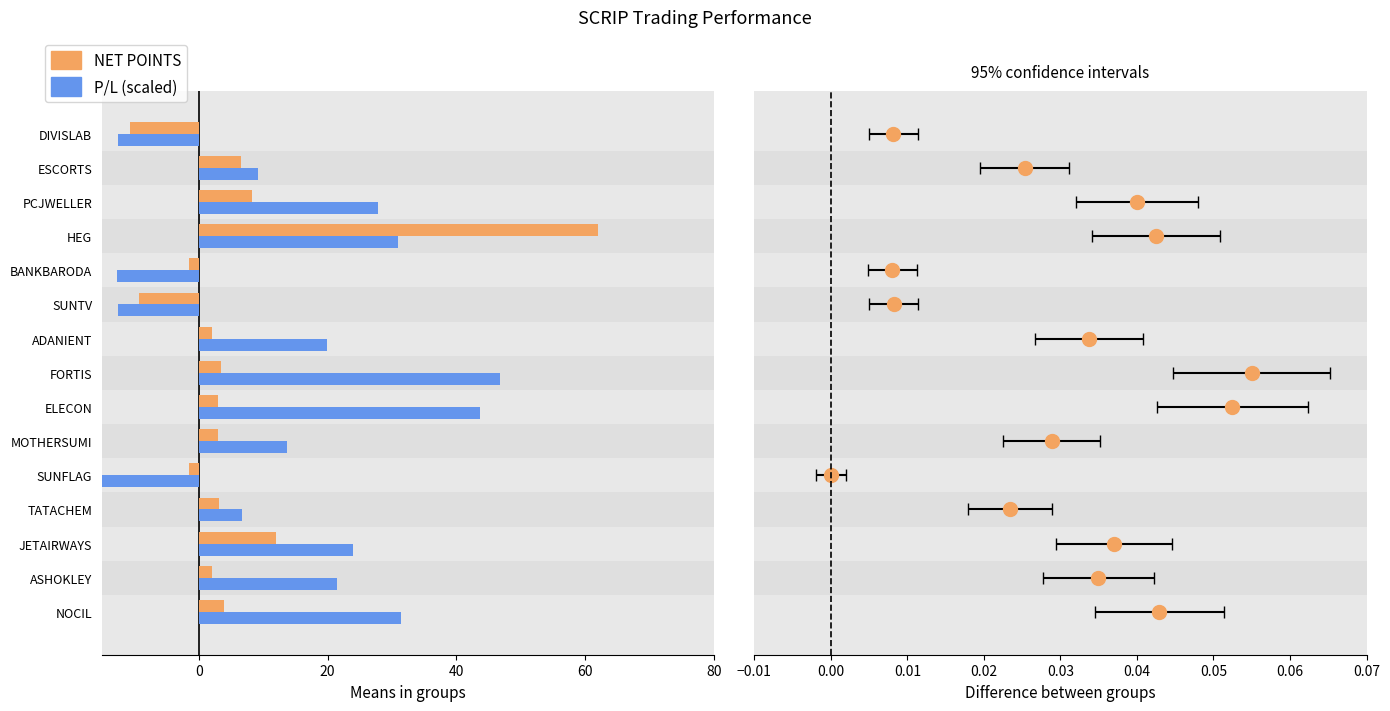

List the series in order of their peak value, highest first.

NET POINTS, P/L (scaled /100)